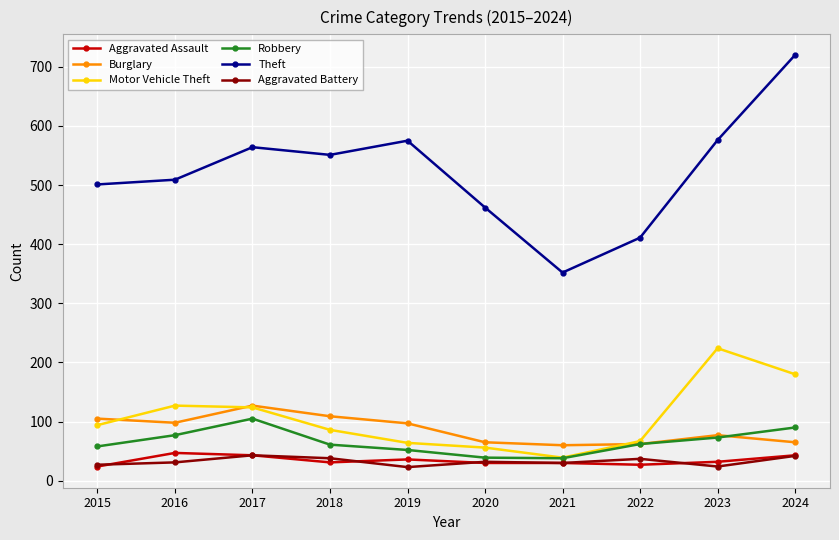

The value of Aggravated Assault at 2019 is 63. True or false?

False